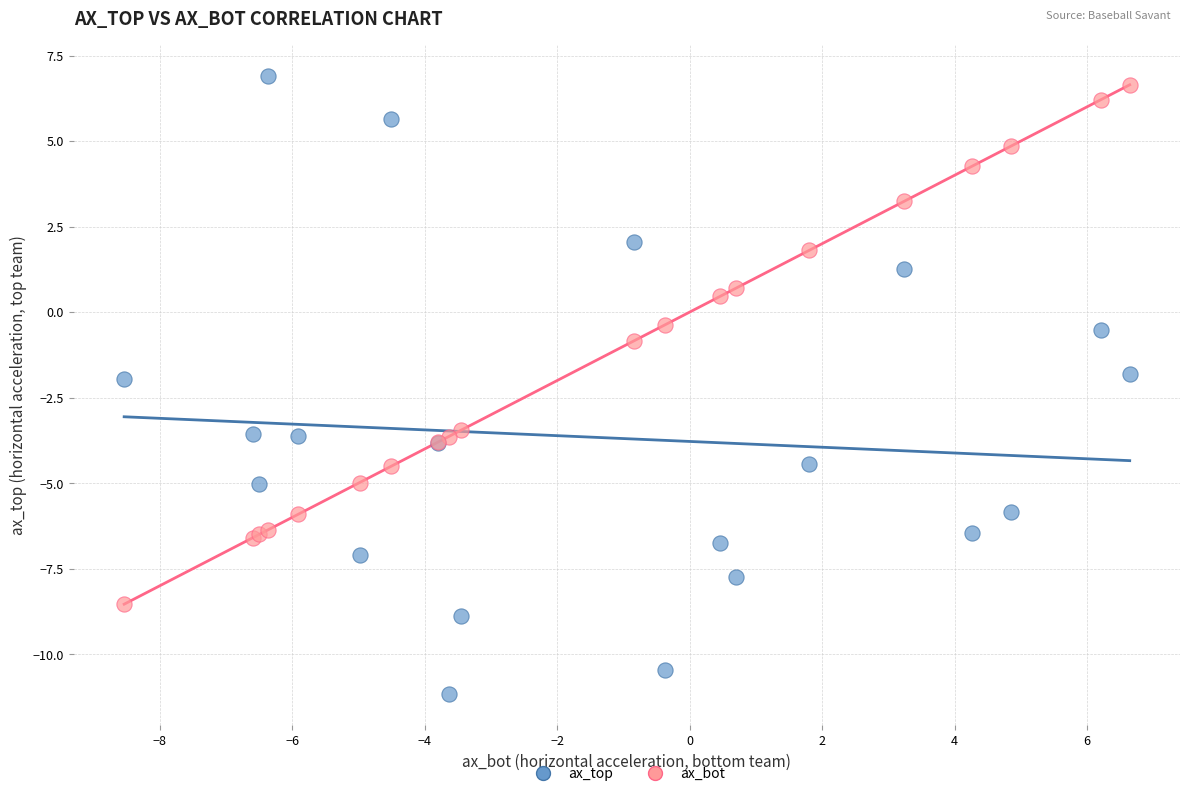

Which series contains the lowest Y value?

ax_top